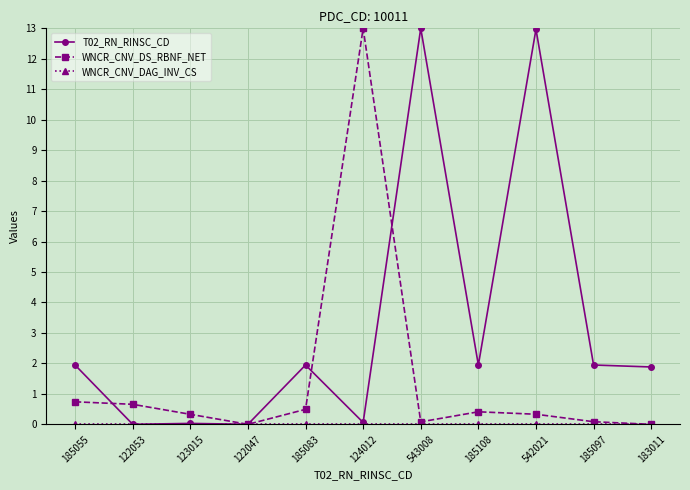

What is the label of the 8th point from the right?

122047